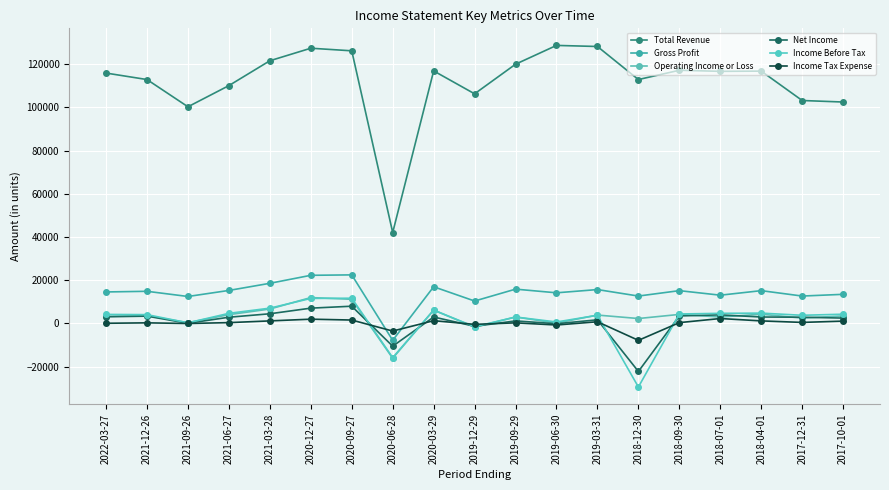

How many lines are shown in the chart?

6